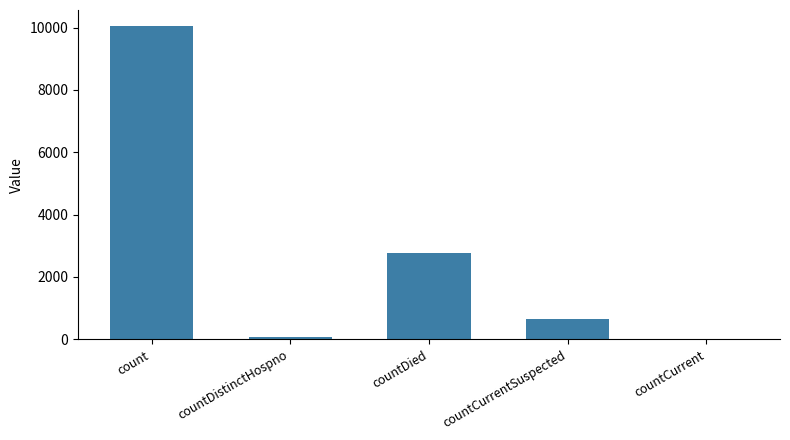

Reading left to right, extract all data points from this chart.

10062	76	2759	662	0